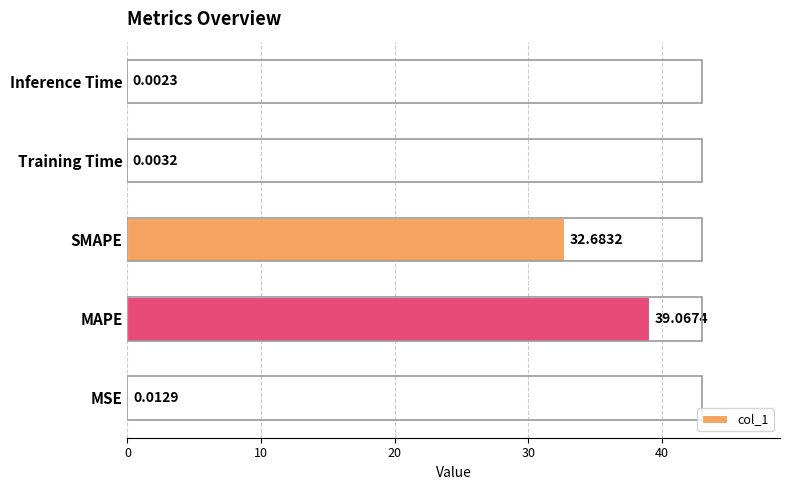

Are the bars grouped side by side (vs. stacked)?

No